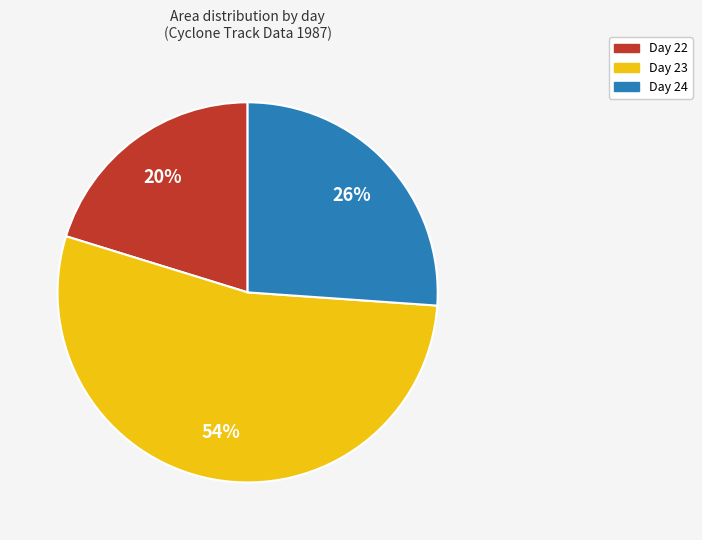

Is there a majority slice in this chart?

Yes